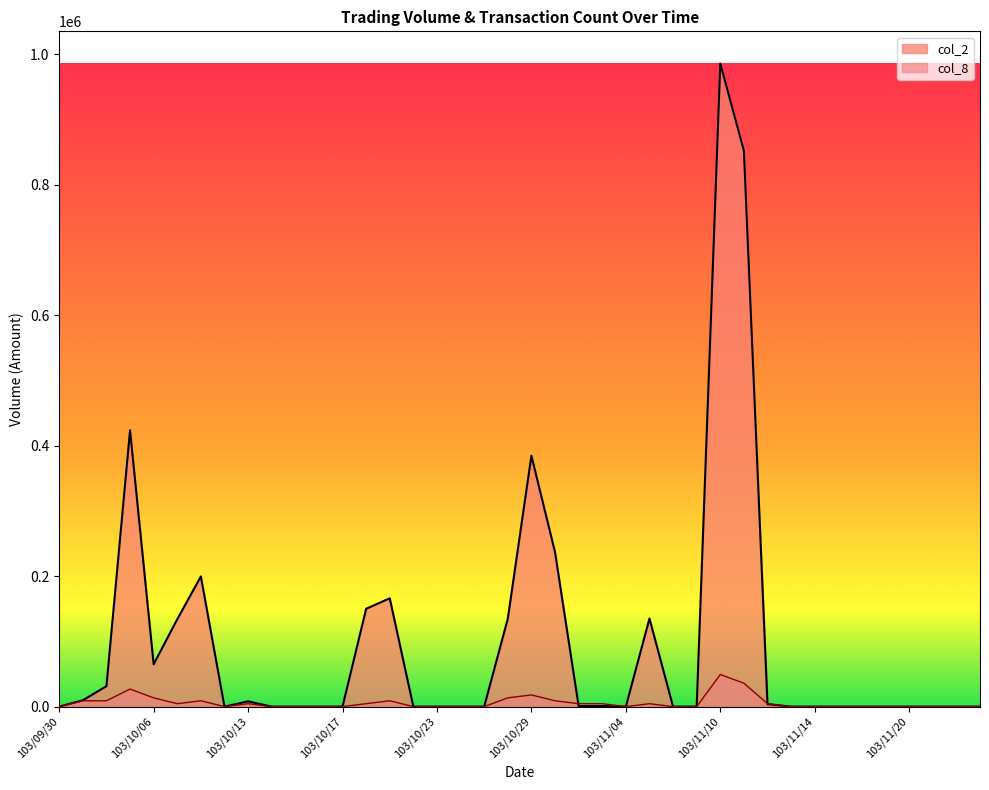

What position from the right is 103/10/02?

38